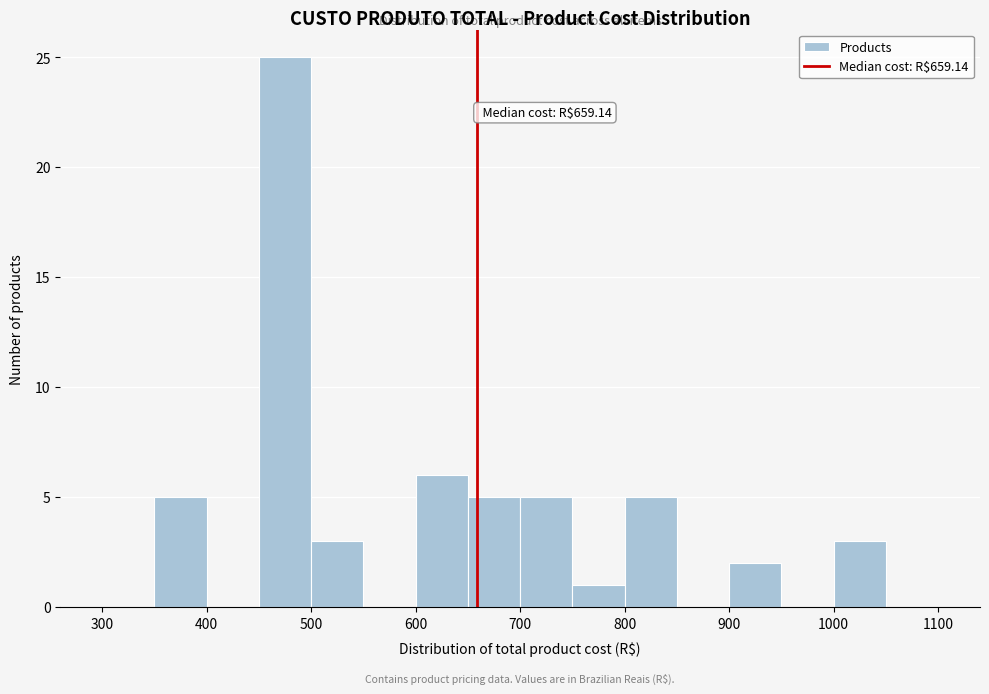

Over which range of the x-axis is the bar tallest?

450 to 500